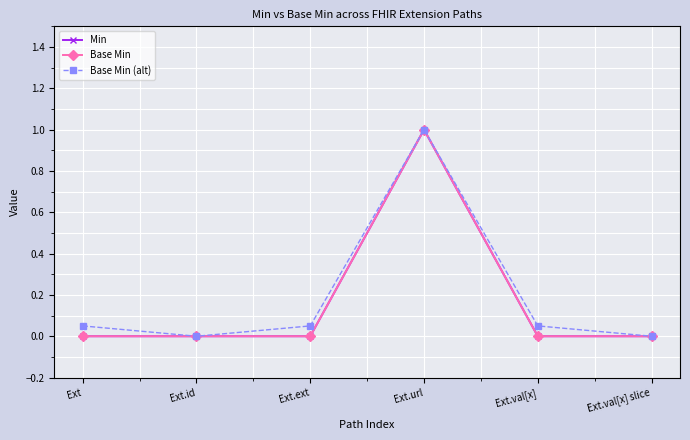

Is it true that Min equals 0.0 at Ext.id?

True